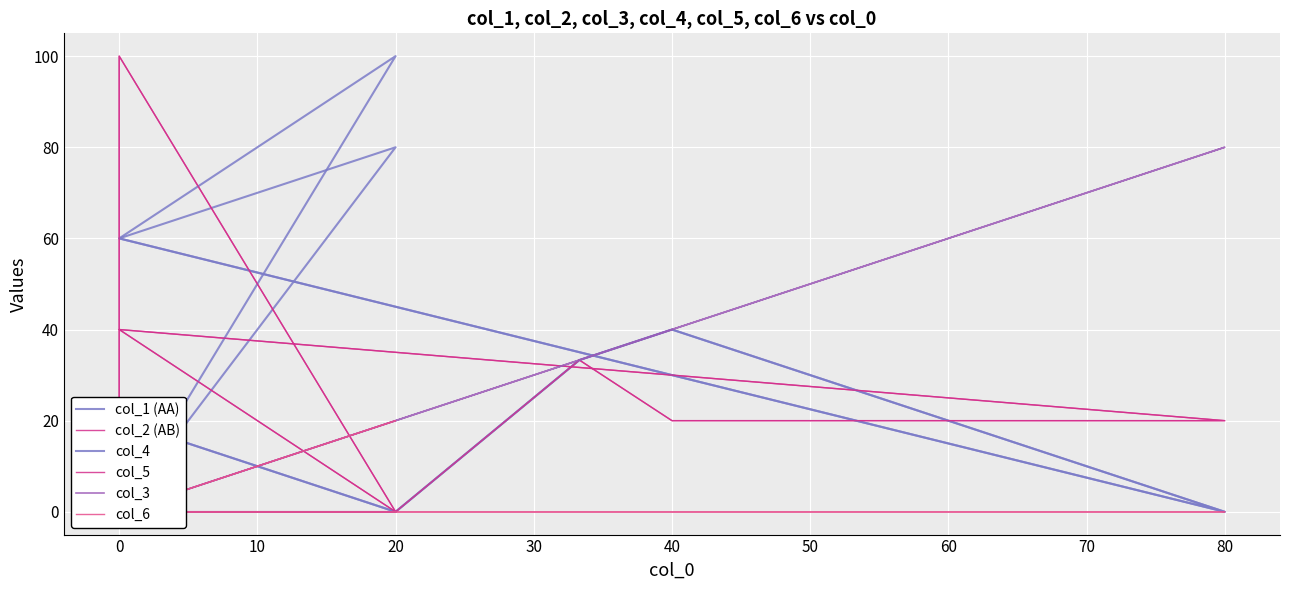

True or false: col_1 (AA) has more than 1 interior local peaks.

True